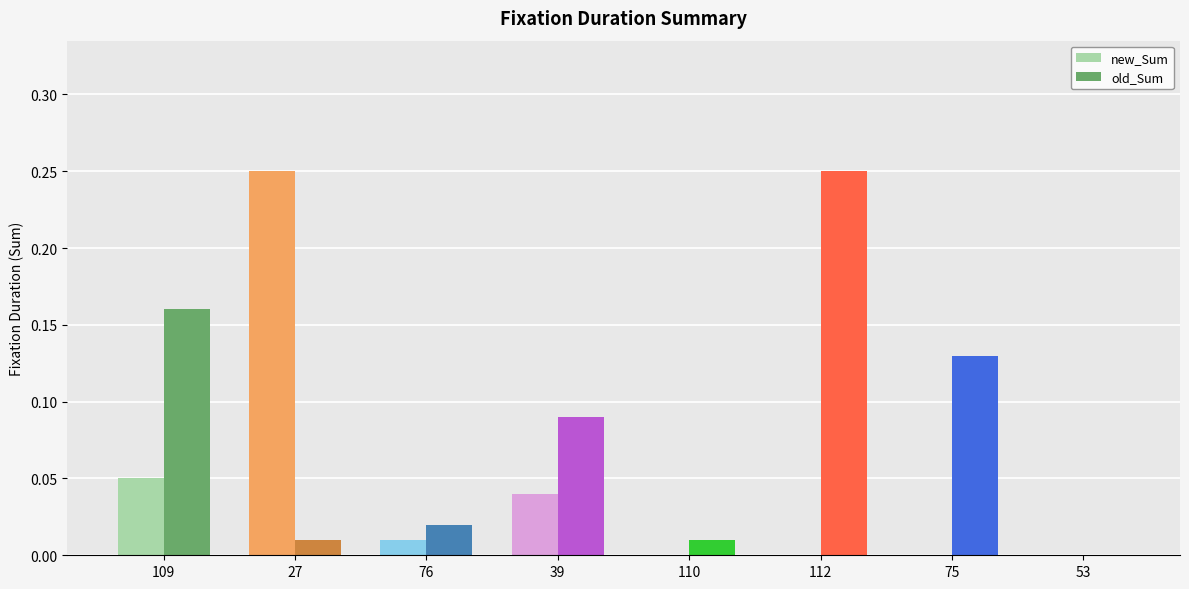

Which has a higher value, 110 or 109?

109